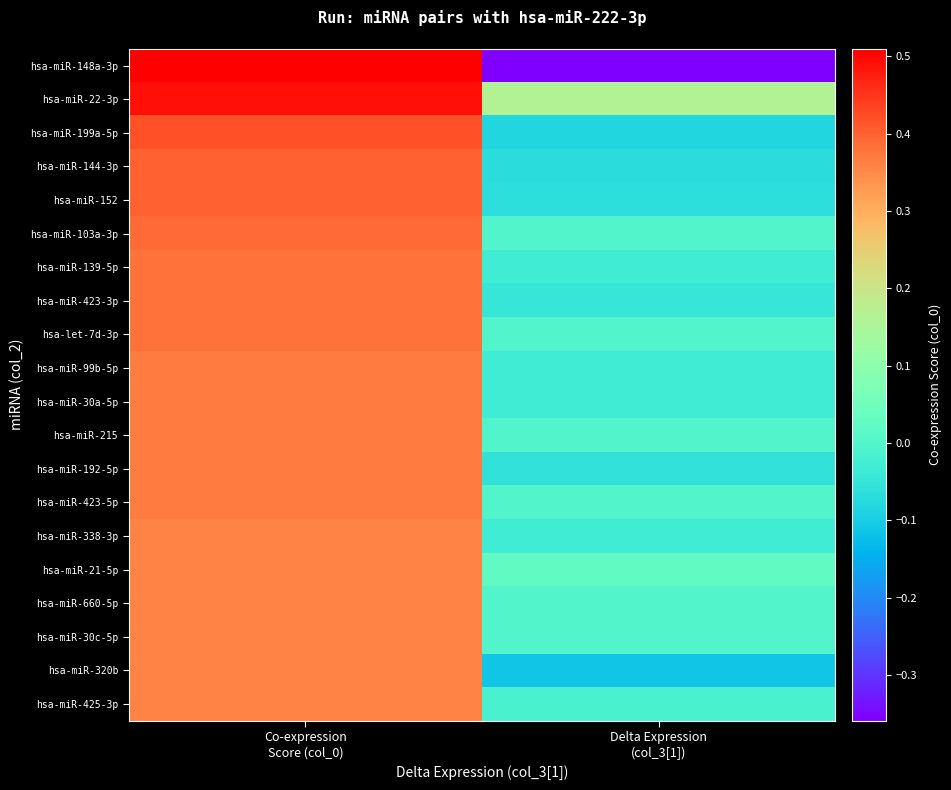

Reading right to left, what are all the values shown in this chart?

hsa-miR-148a-3p: Delta Expression
(col_3[1])=-0.4	Co-expression
Score (col_0)=0.5
hsa-miR-22-3p: Delta Expression
(col_3[1])=0.2	Co-expression
Score (col_0)=0.5
hsa-miR-199a-5p: Delta Expression
(col_3[1])=-0.1	Co-expression
Score (col_0)=0.4
hsa-miR-144-3p: Delta Expression
(col_3[1])=-0.1	Co-expression
Score (col_0)=0.4
hsa-miR-152: Delta Expression
(col_3[1])=-0.1	Co-expression
Score (col_0)=0.4
hsa-miR-103a-3p: Delta Expression
(col_3[1])=0.0	Co-expression
Score (col_0)=0.4
hsa-miR-139-5p: Delta Expression
(col_3[1])=-0.0	Co-expression
Score (col_0)=0.4
hsa-miR-423-3p: Delta Expression
(col_3[1])=-0.0	Co-expression
Score (col_0)=0.4
hsa-let-7d-3p: Delta Expression
(col_3[1])=0.0	Co-expression
Score (col_0)=0.4
hsa-miR-99b-5p: Delta Expression
(col_3[1])=-0.0	Co-expression
Score (col_0)=0.4
hsa-miR-30a-5p: Delta Expression
(col_3[1])=-0.0	Co-expression
Score (col_0)=0.4
hsa-miR-215: Delta Expression
(col_3[1])=0.0	Co-expression
Score (col_0)=0.4
hsa-miR-192-5p: Delta Expression
(col_3[1])=-0.1	Co-expression
Score (col_0)=0.4
hsa-miR-423-5p: Delta Expression
(col_3[1])=0.0	Co-expression
Score (col_0)=0.4
hsa-miR-338-3p: Delta Expression
(col_3[1])=-0.0	Co-expression
Score (col_0)=0.4
hsa-miR-21-5p: Delta Expression
(col_3[1])=0.0	Co-expression
Score (col_0)=0.4
hsa-miR-660-5p: Delta Expression
(col_3[1])=0.0	Co-expression
Score (col_0)=0.4
hsa-miR-30c-5p: Delta Expression
(col_3[1])=0.0	Co-expression
Score (col_0)=0.4
hsa-miR-320b: Delta Expression
(col_3[1])=-0.1	Co-expression
Score (col_0)=0.4
hsa-miR-425-3p: Delta Expression
(col_3[1])=-0.0	Co-expression
Score (col_0)=0.4